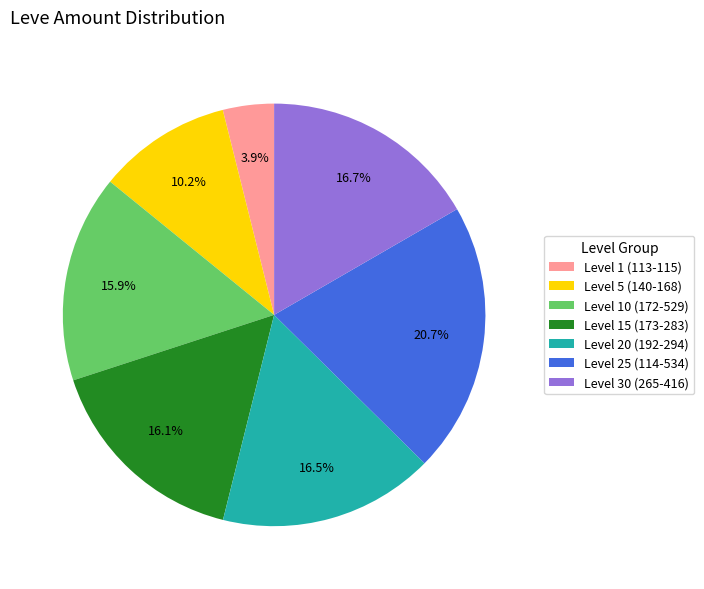

Does Level 1 (113-115) represent more than half of the total?

No